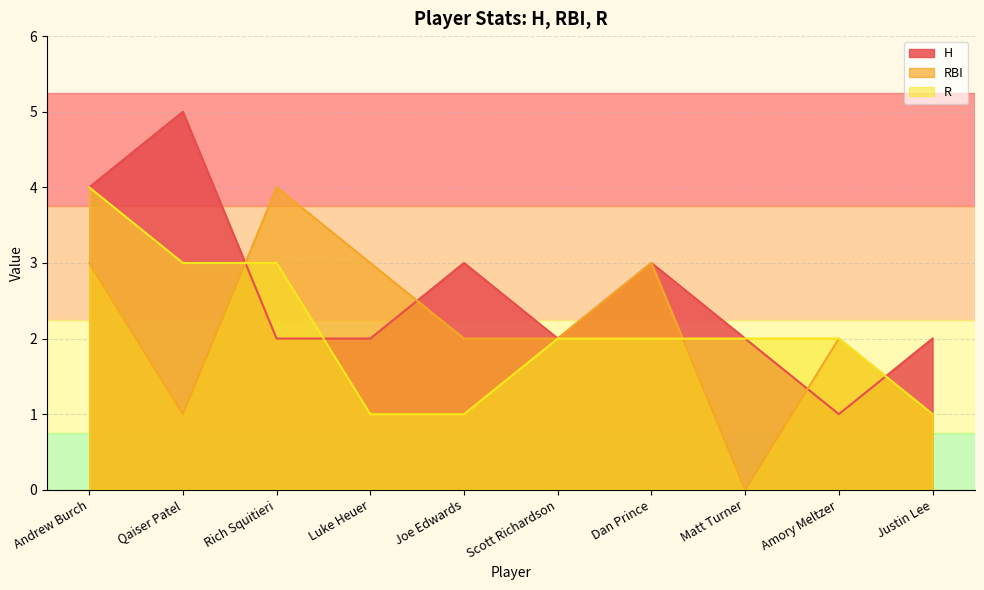

Between which two adjacent categories do RBI and H first intersect?

Qaiser Patel and Rich Squitieri